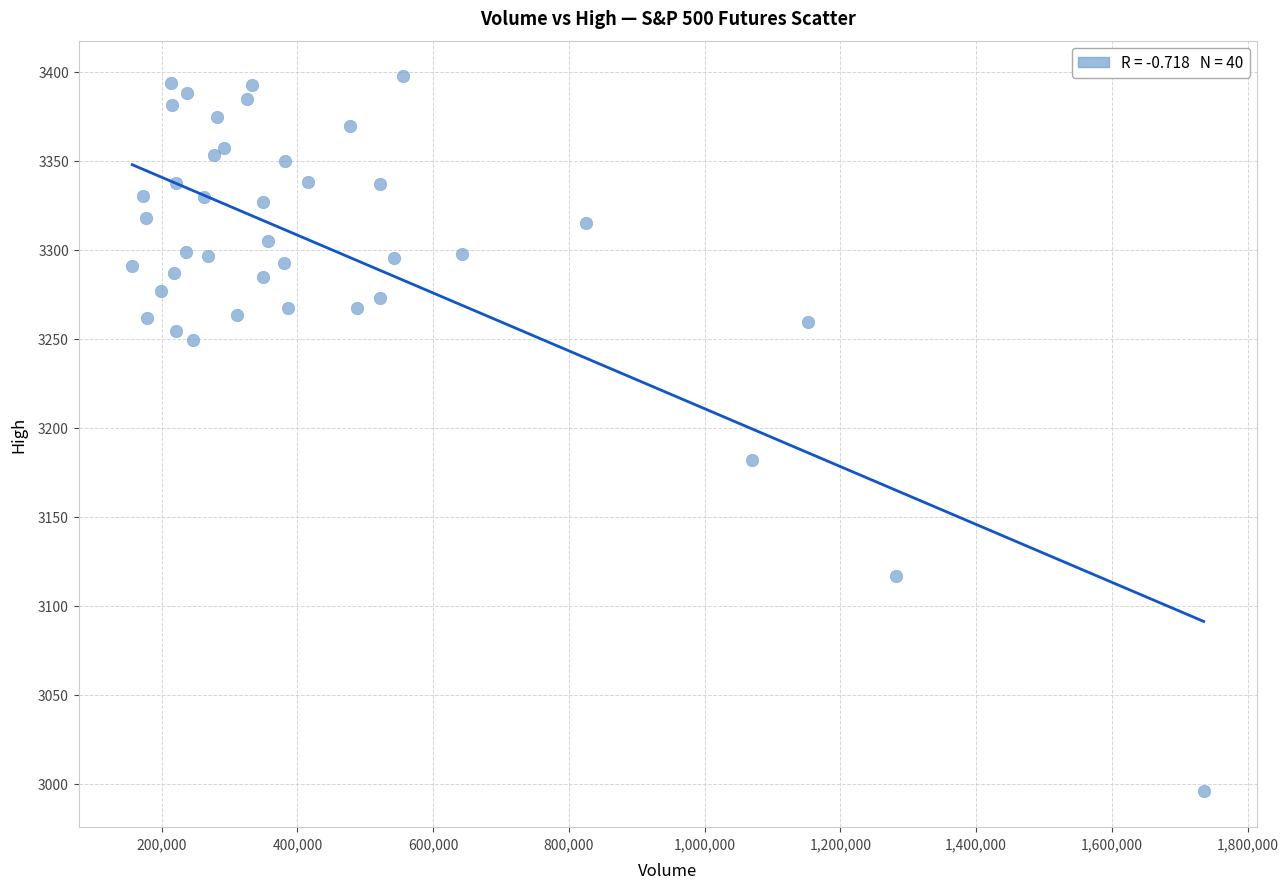

What Y value in the scatter plot is closest to 3196?

3182.0